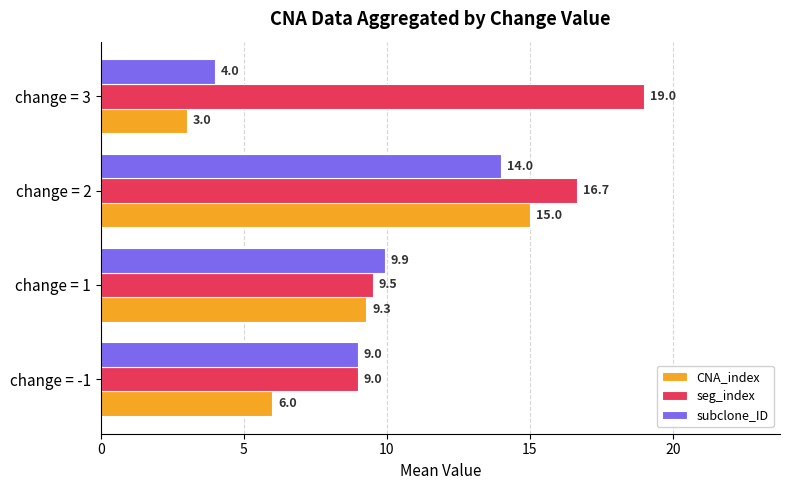

The CNA_index series shows 15.0 at change = 2. True or false?

True